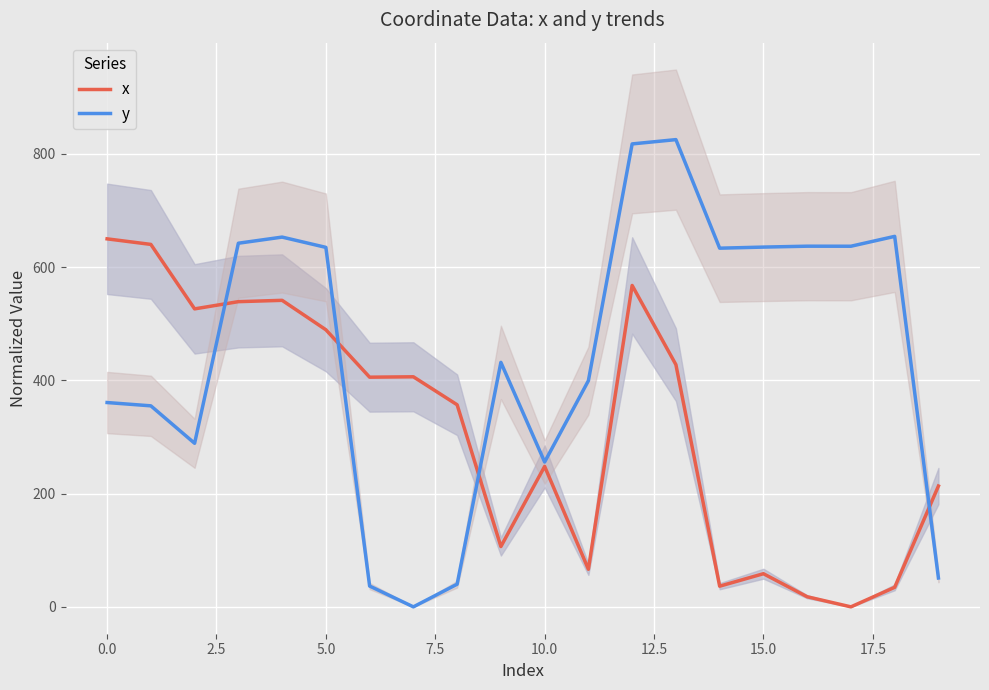

What is the difference between the maximum and second lowest values in the y series?

788.6